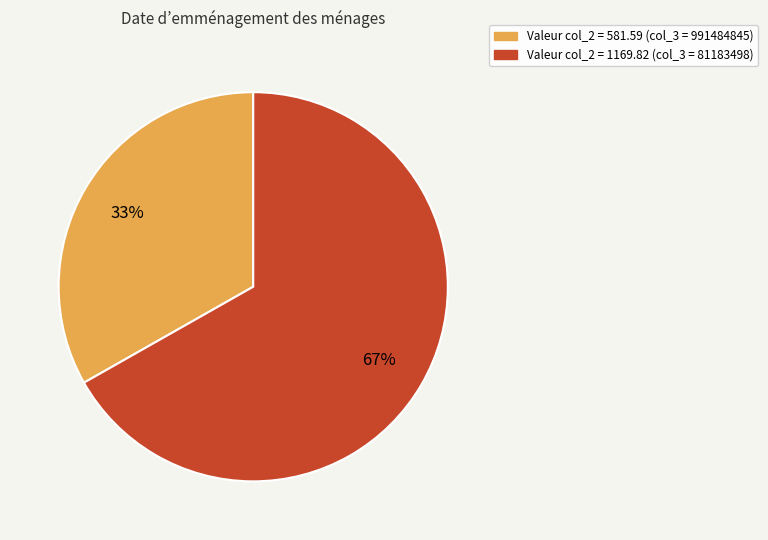

How many slices are in this pie chart?

2